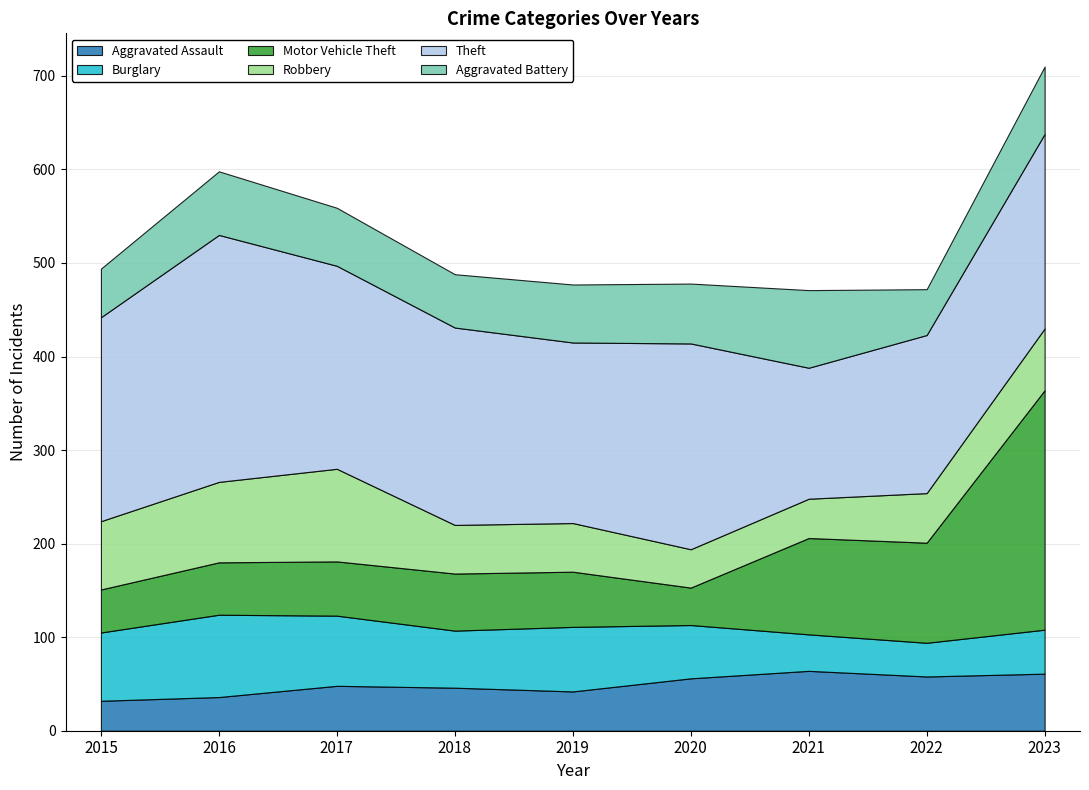

How many data points in Aggravated Battery are above 62?

4